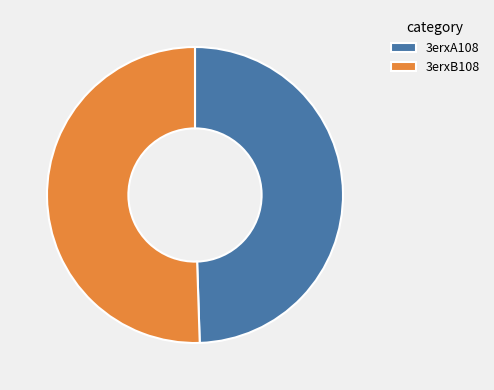

Which category accounts for the majority?

3erxB108